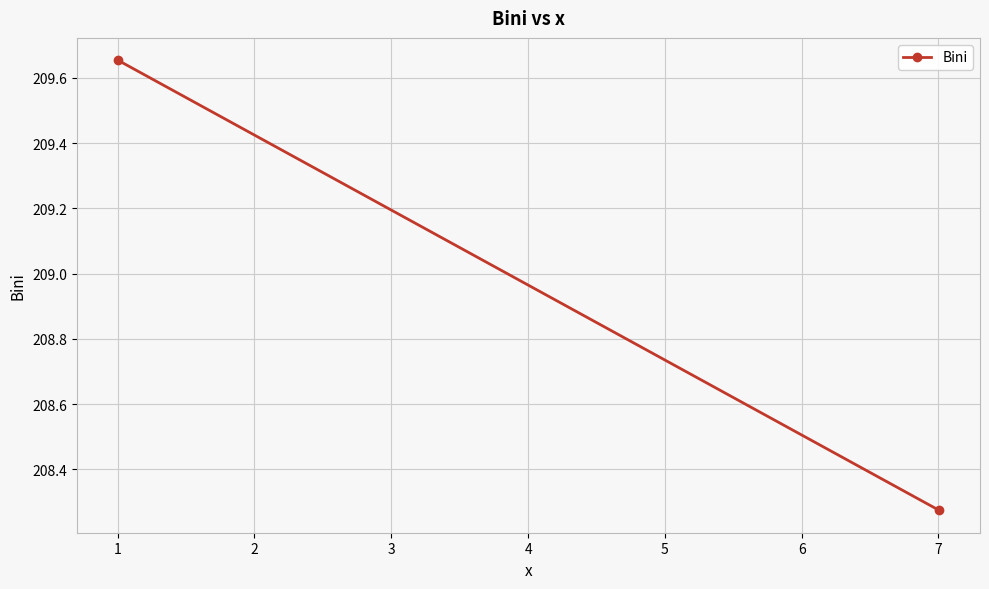

Count the values in the range 208 to 209.

1